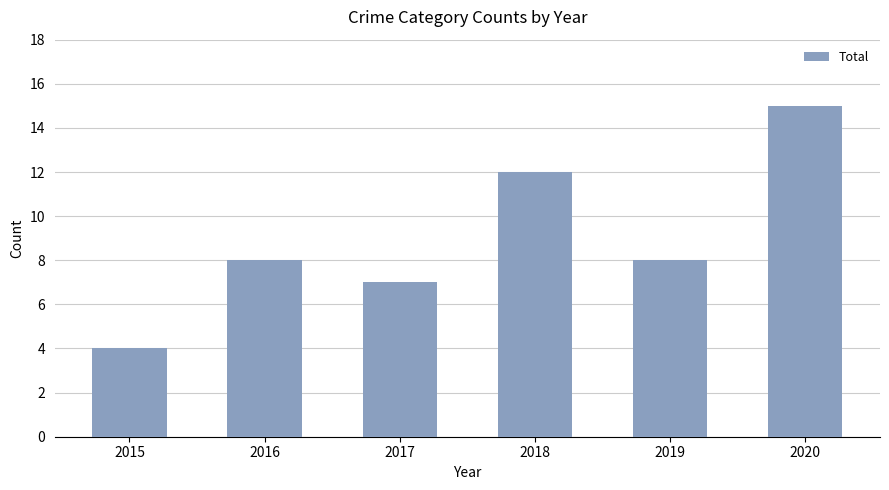

Does the chart contain stacked bars?

No